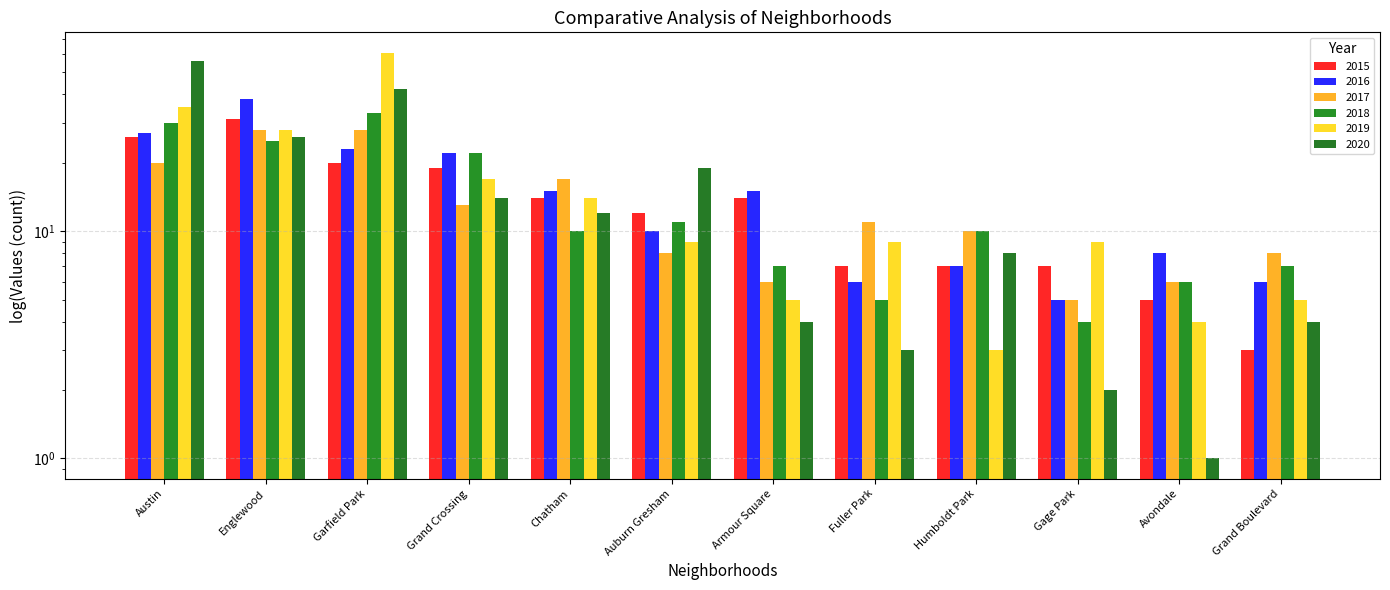

Which series has the largest range (max minus min)?

2019